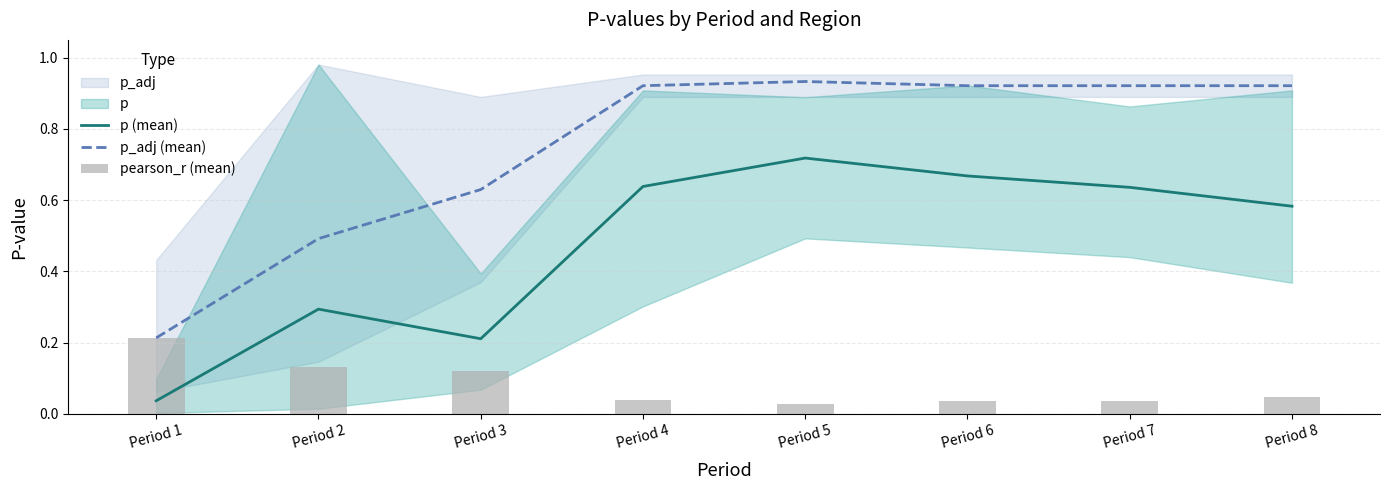

True or false: pearson_r (mean) has a value of 0.1 at Period 2.

True